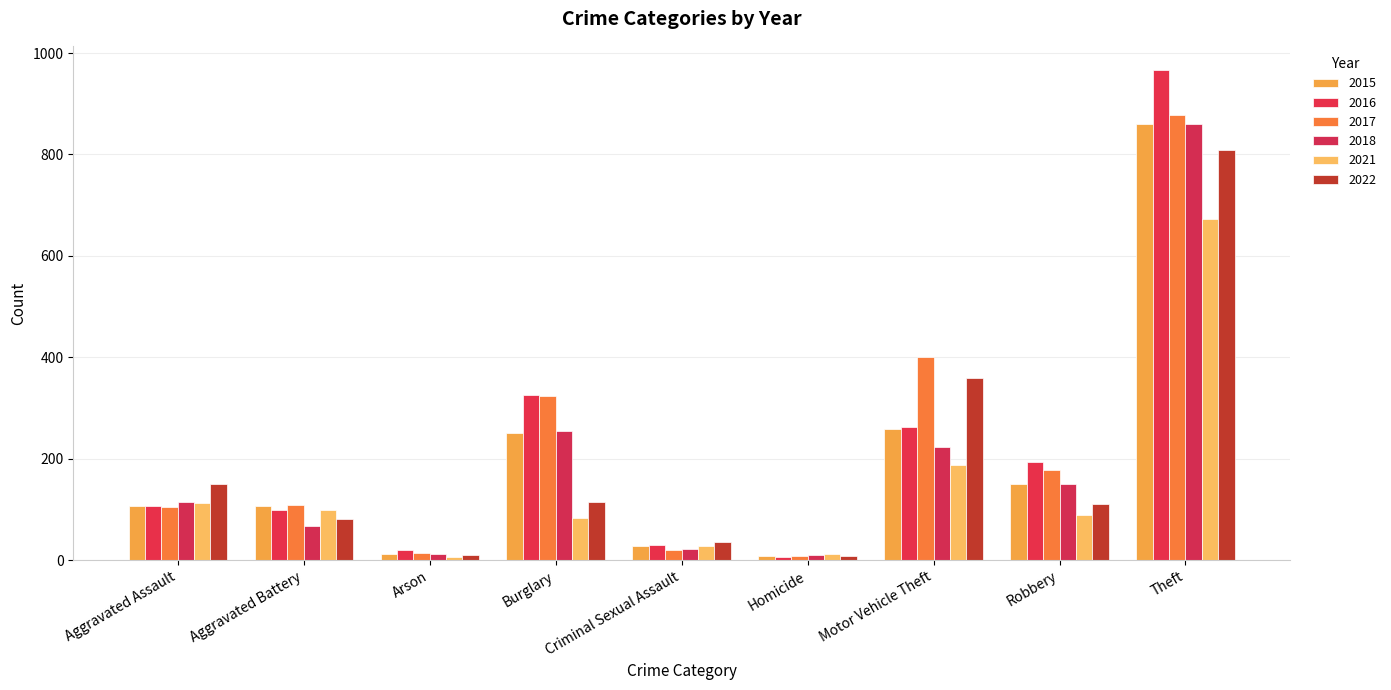

What is the total value across all series at Robbery?

872